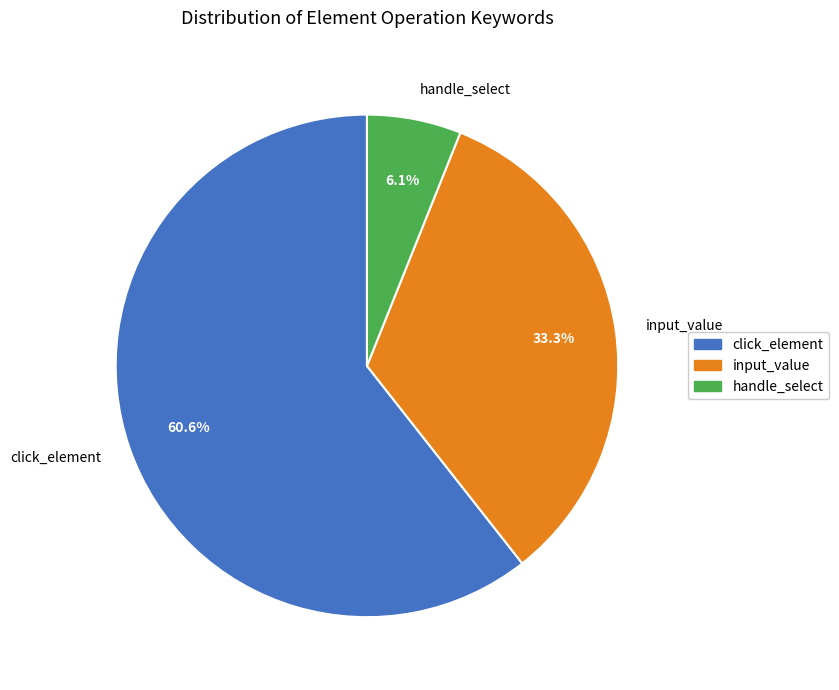

Combined, what portion of the pie is click_element and handle_select?

66.7%